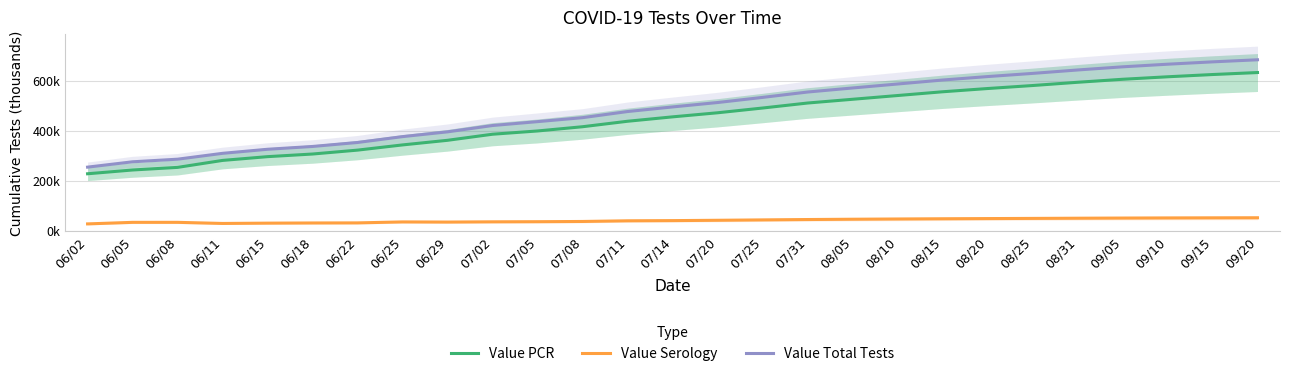

Is it true that Value Serology equals 50.7 at 09/15?

True